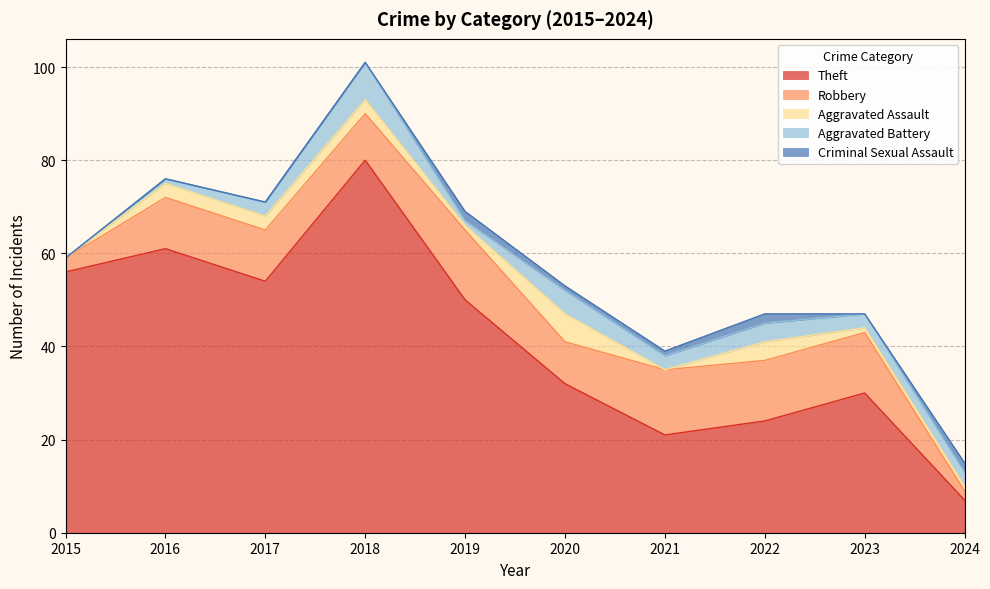

Reading right to left, transcribe all the data shown in this chart.

Theft: 7	30	24	21	32	50	80	54	61	56
Robbery: 2	13	13	14	9	15	10	11	11	3
Aggravated Assault: 1	1	4	0	6	1	3	3	3	0
Aggravated Battery: 3	3	4	3	5	1	8	3	1	0
Criminal Sexual Assault: 2	0	2	1	1	2	0	0	0	0